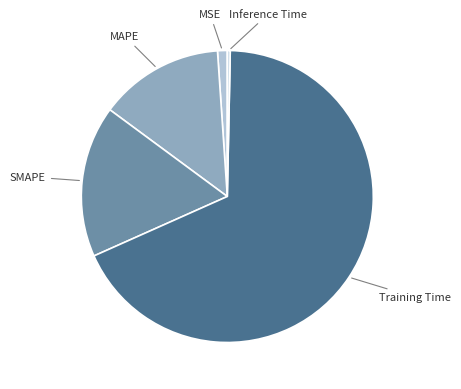

Is there any slice that represents more than half of the pie?

Yes